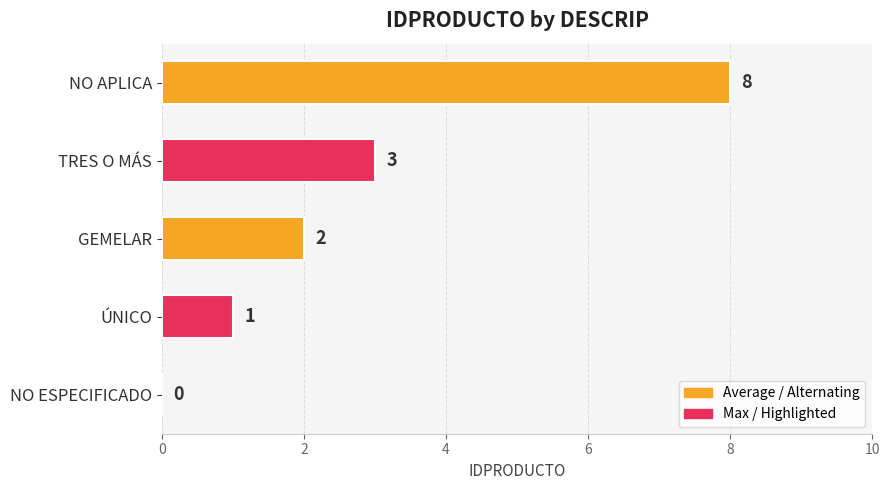

What is the sum of the values at ÚNICO and NO APLICA?

9